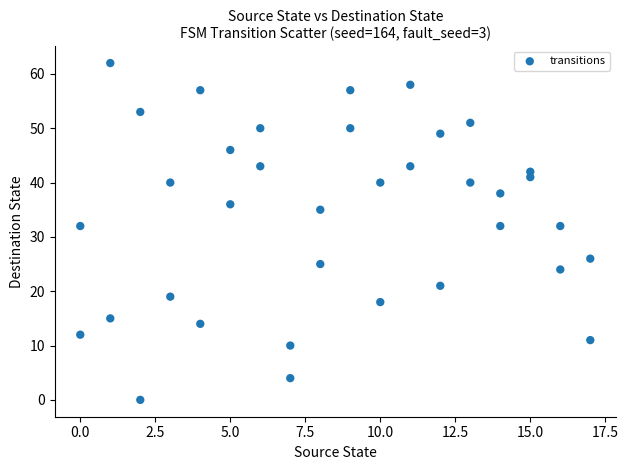

What is the range of Y values (max minus min)?

62